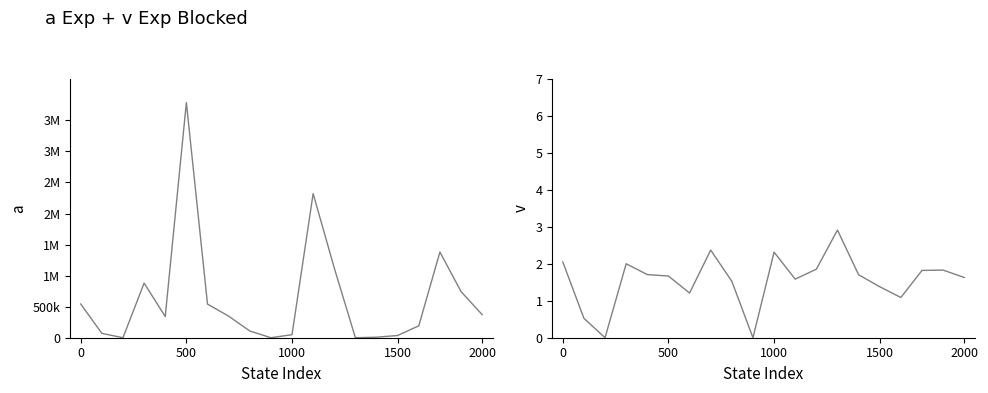

Rank the series by their maximum value, from highest to lowest.

Confirmed, Case_Fatality_Ratio